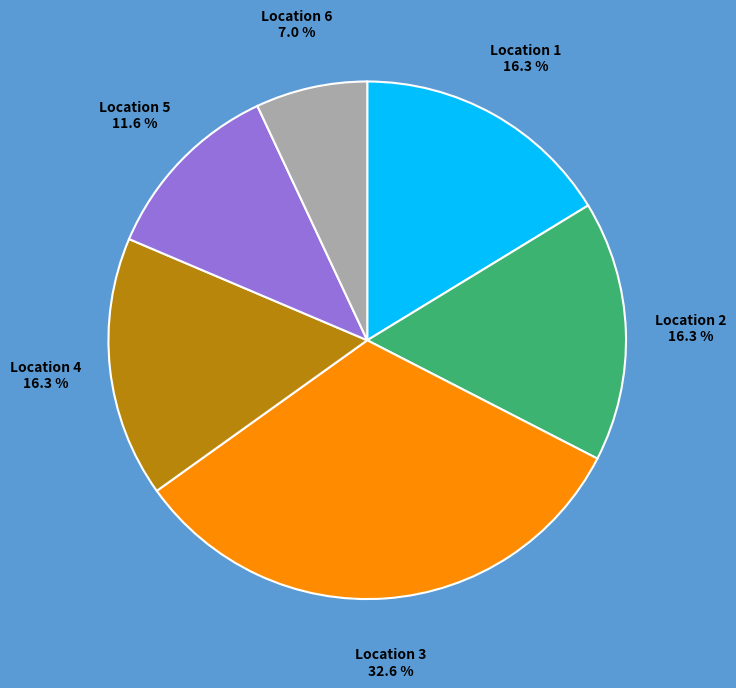

Does any single category account for the majority?

No